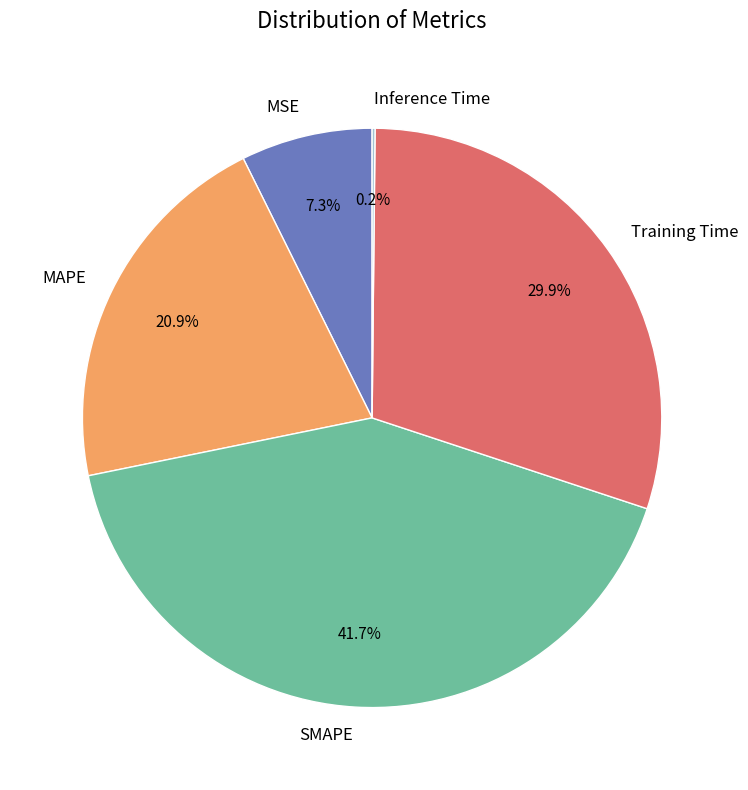

Which slice is the largest?

SMAPE